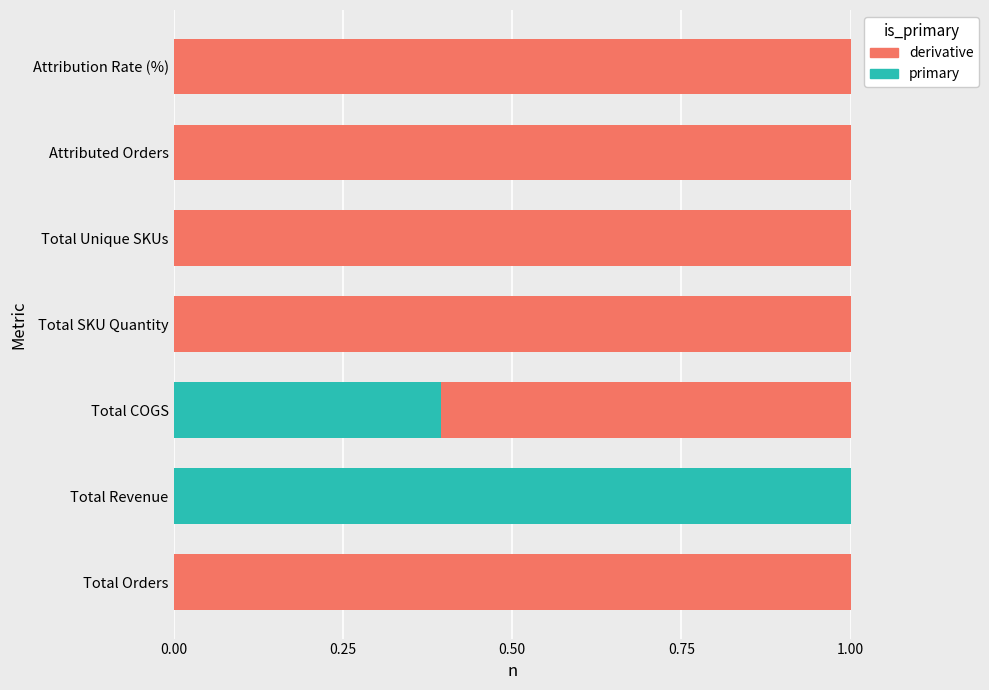

What is the approximate value of primary at Total Revenue?

1.0